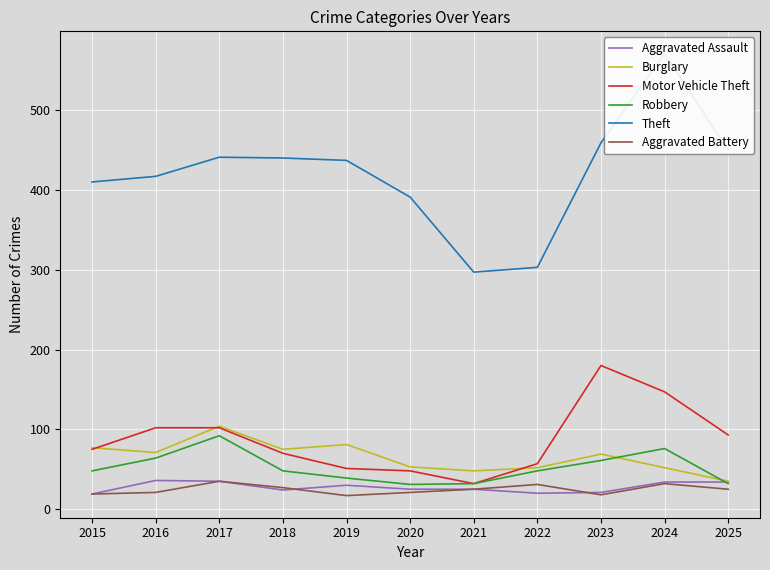

List the labels in order of Theft value, largest first.

2024, 2023, 2025, 2017, 2018, 2019, 2016, 2015, 2020, 2022, 2021